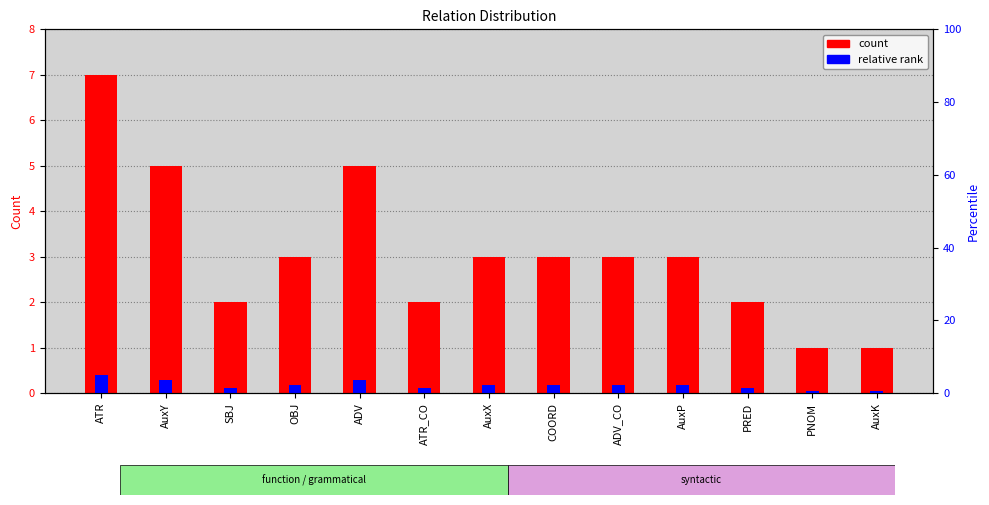

At how many categories does at least one series exceed 2?

8